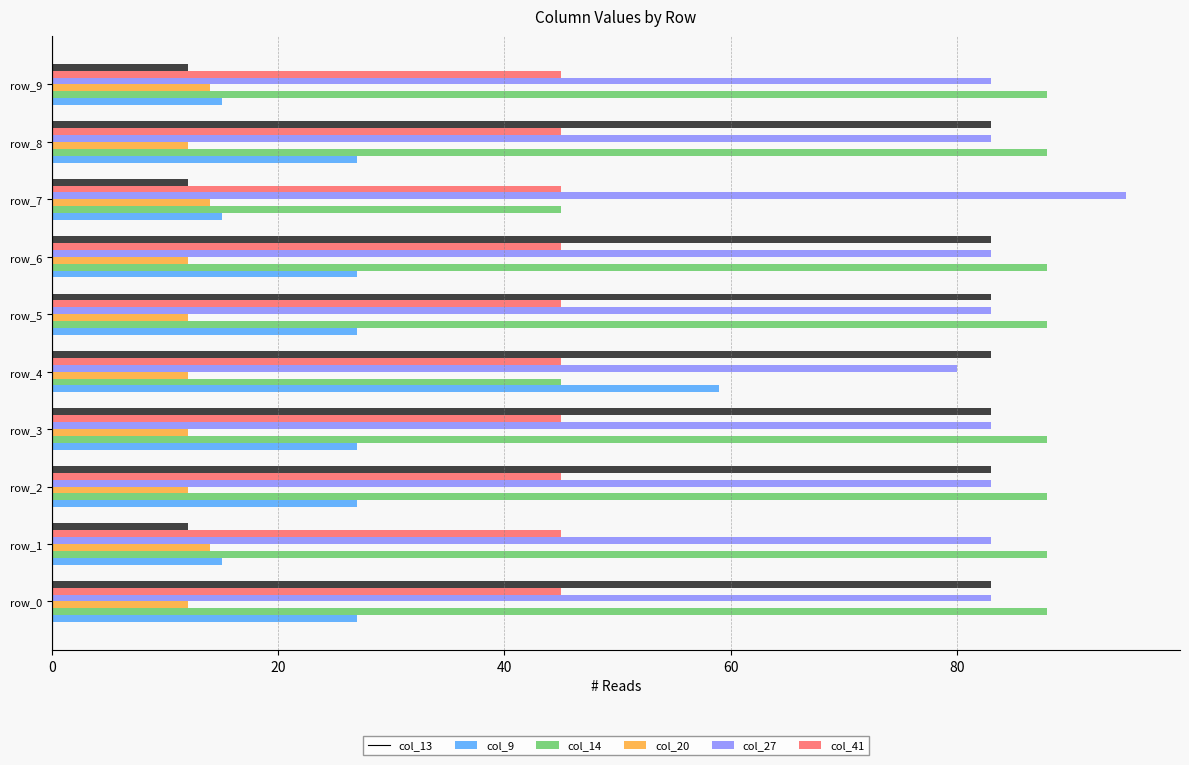

Which category has the highest value across all series?

row_7